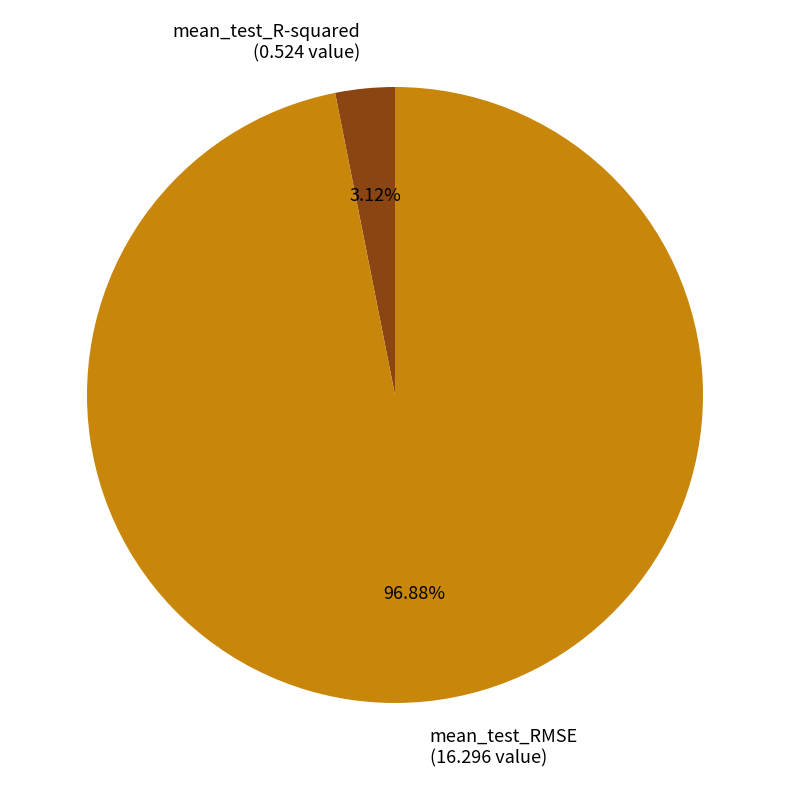

Count the number of slices in the pie.

2